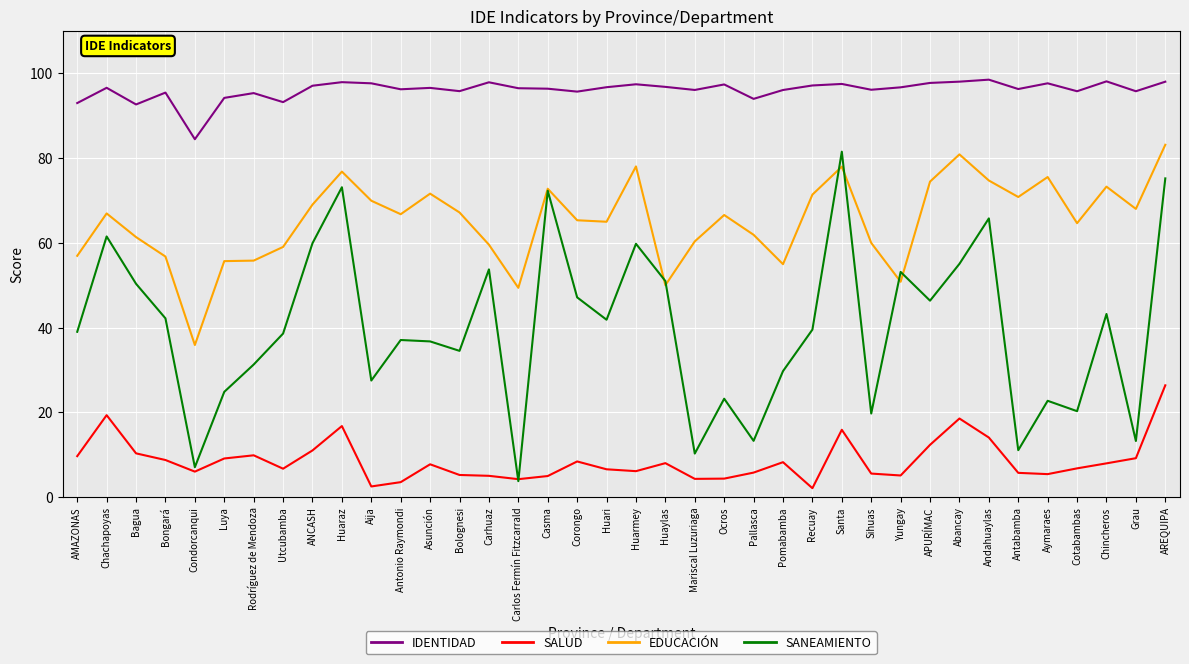

What is the minimum value for SANEAMIENTO?

3.8